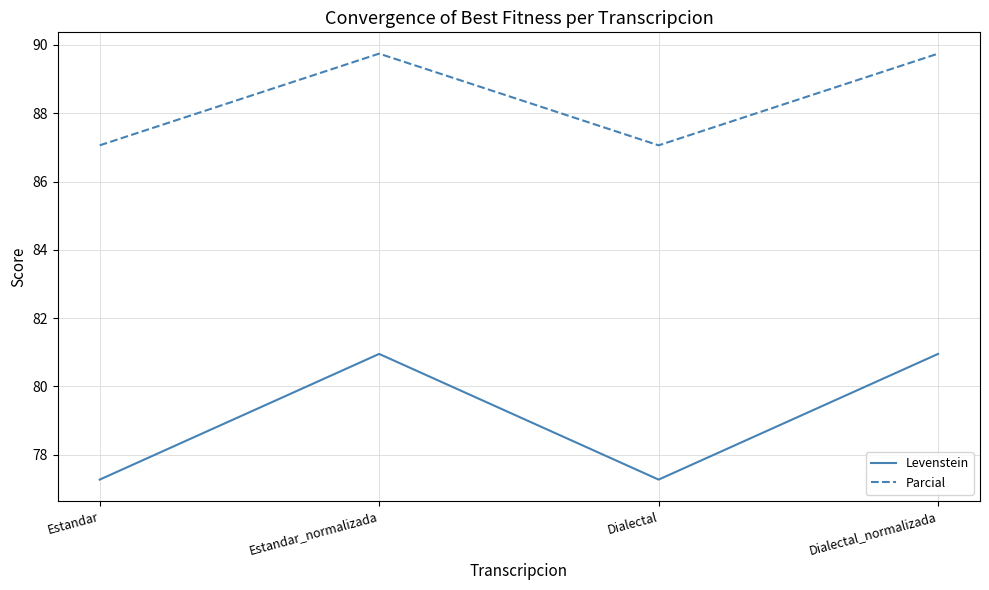

What position from the right is Dialectal?

2